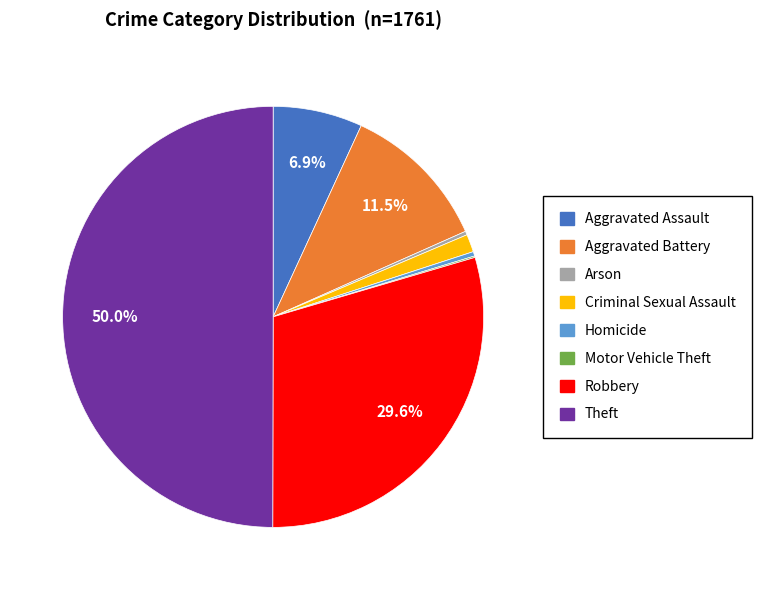

True or false: Theft accounts for 50% of the total.

True